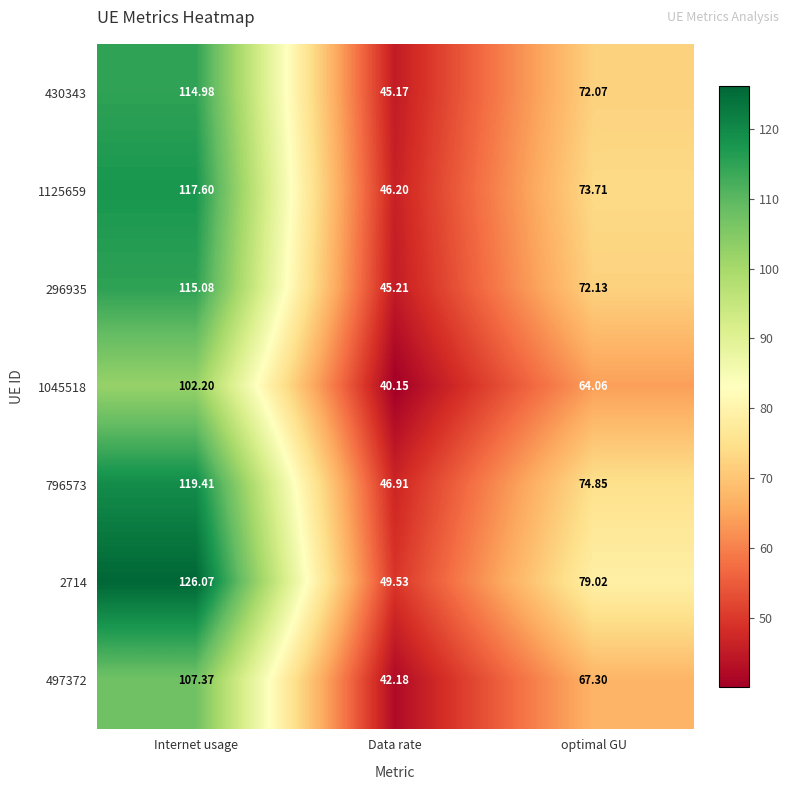

At optimal GU, list the series in order from largest to smallest.

2714, 796573, 1125659, 296935, 430343, 497372, 1045518